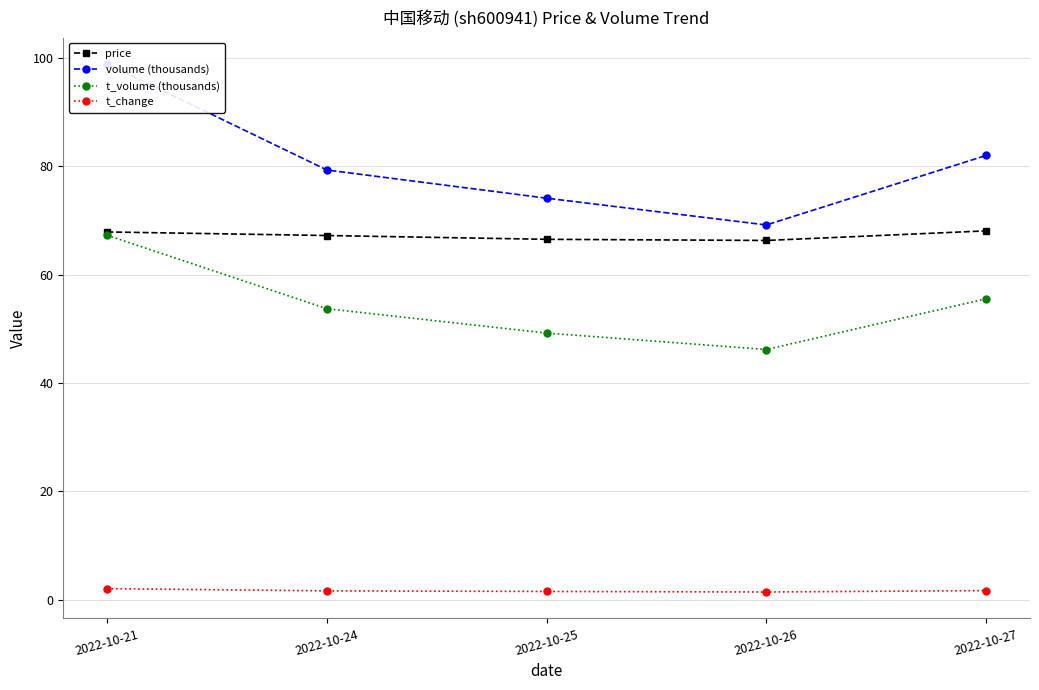

Rank the series by their maximum value, from highest to lowest.

volume (thousands), price, t_volume (thousands), t_change